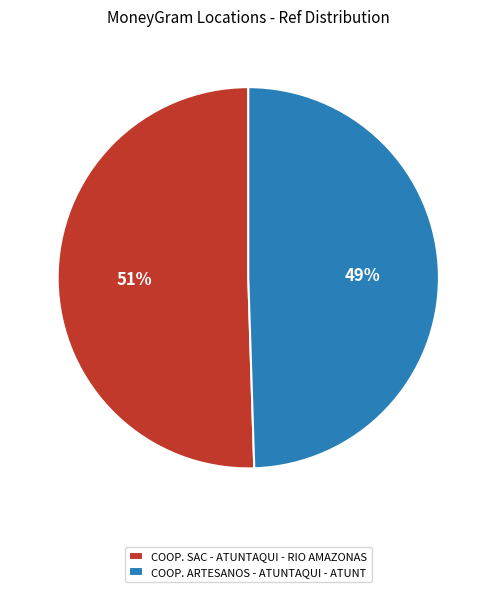

To the nearest percent, what percentage of the pie is COOP. SAC - ATUNTAQUI - RIO AMAZONAS?

51%